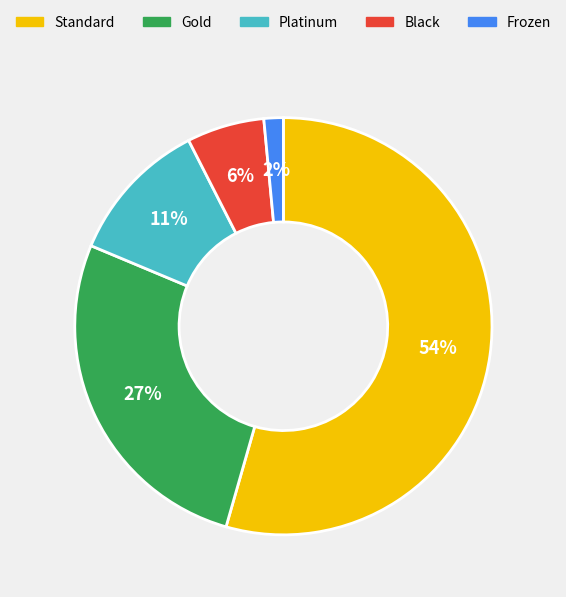

Which has a higher value, Standard or Platinum?

Standard